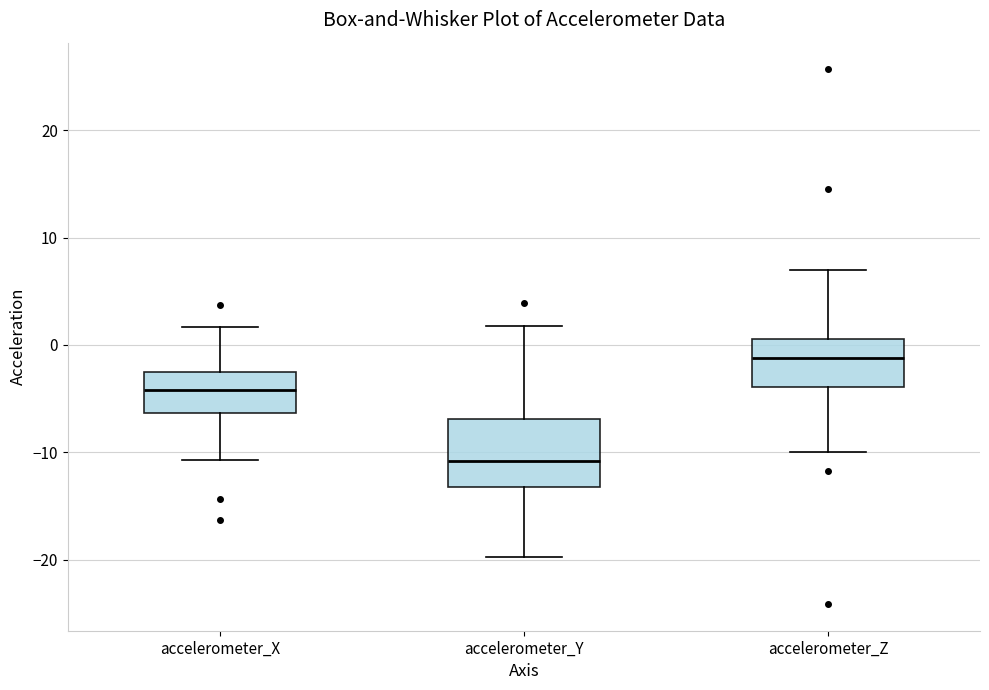

Reading left to right, transcribe this box plot: for each box, give where its median line is, the range the box spans, and where its two whiskers end, as read against the y-axis. The values are not printed on the chart, so give them approximately, as read against the axis.

accelerometer_X: median -4, box -6 to -2, whiskers -11 to 2
accelerometer_Y: median -11, box -13 to -7, whiskers -20 to 2
accelerometer_Z: median -1, box -4 to 1, whiskers -10 to 7